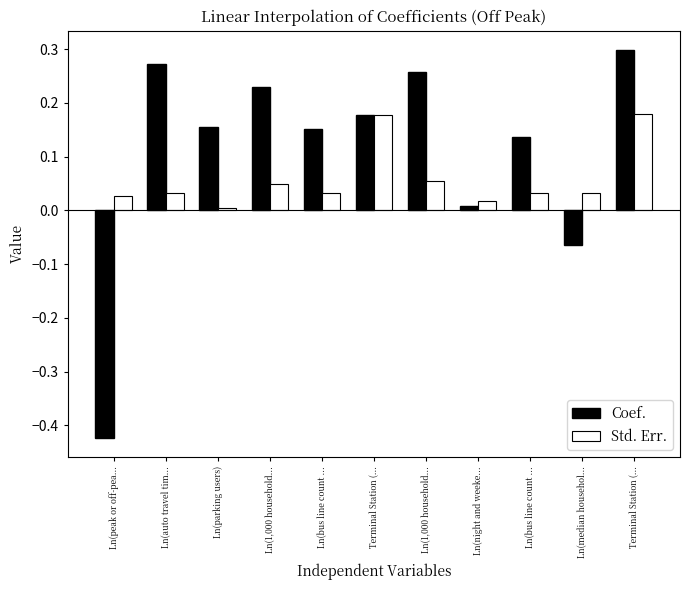

What value does the Coef. series have at Ln(1,000 household...?

0.3